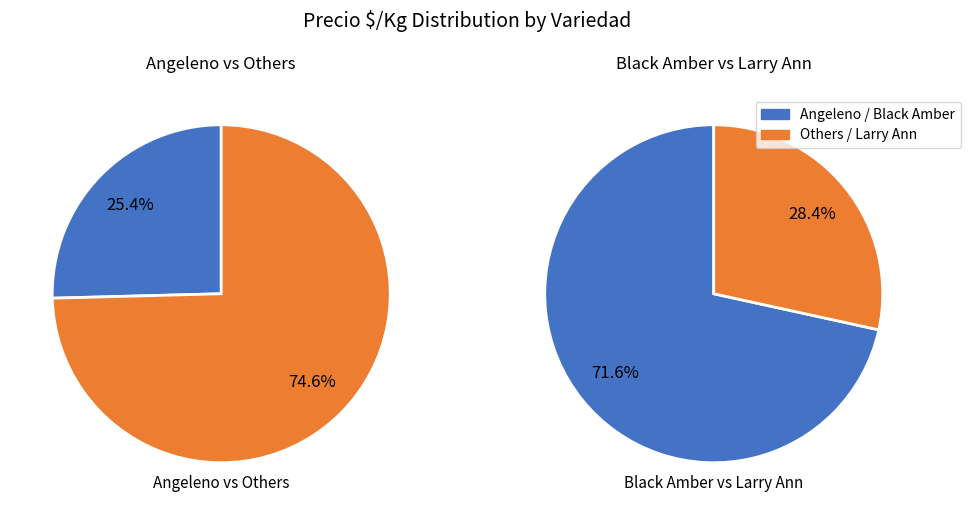

Which slice represents more than half of the pie?

Black Amber